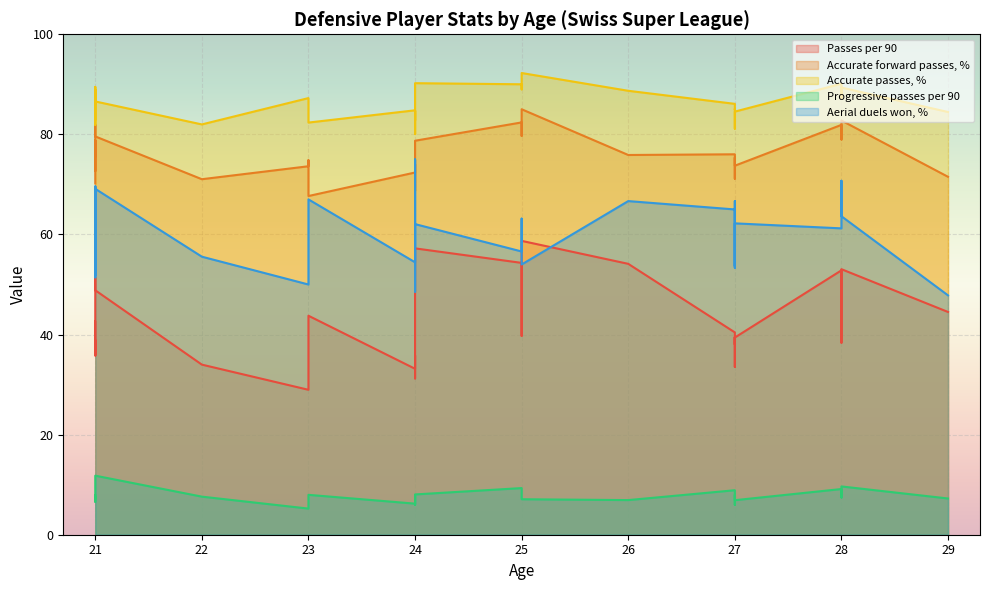

The value of Accurate forward passes, % at 27 is 111.4. True or false?

False